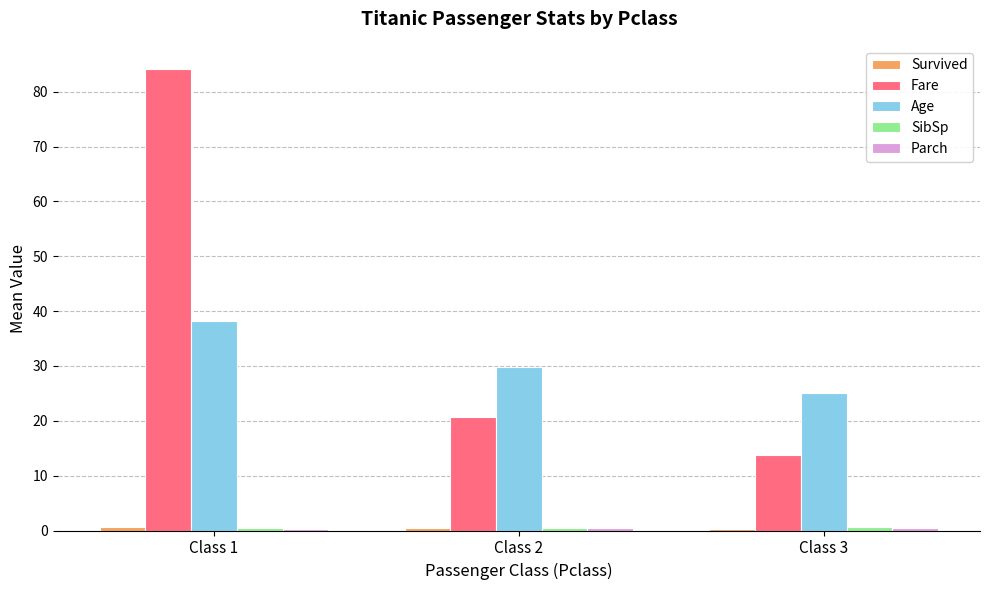

What is the sum of all Fare values?

118.5